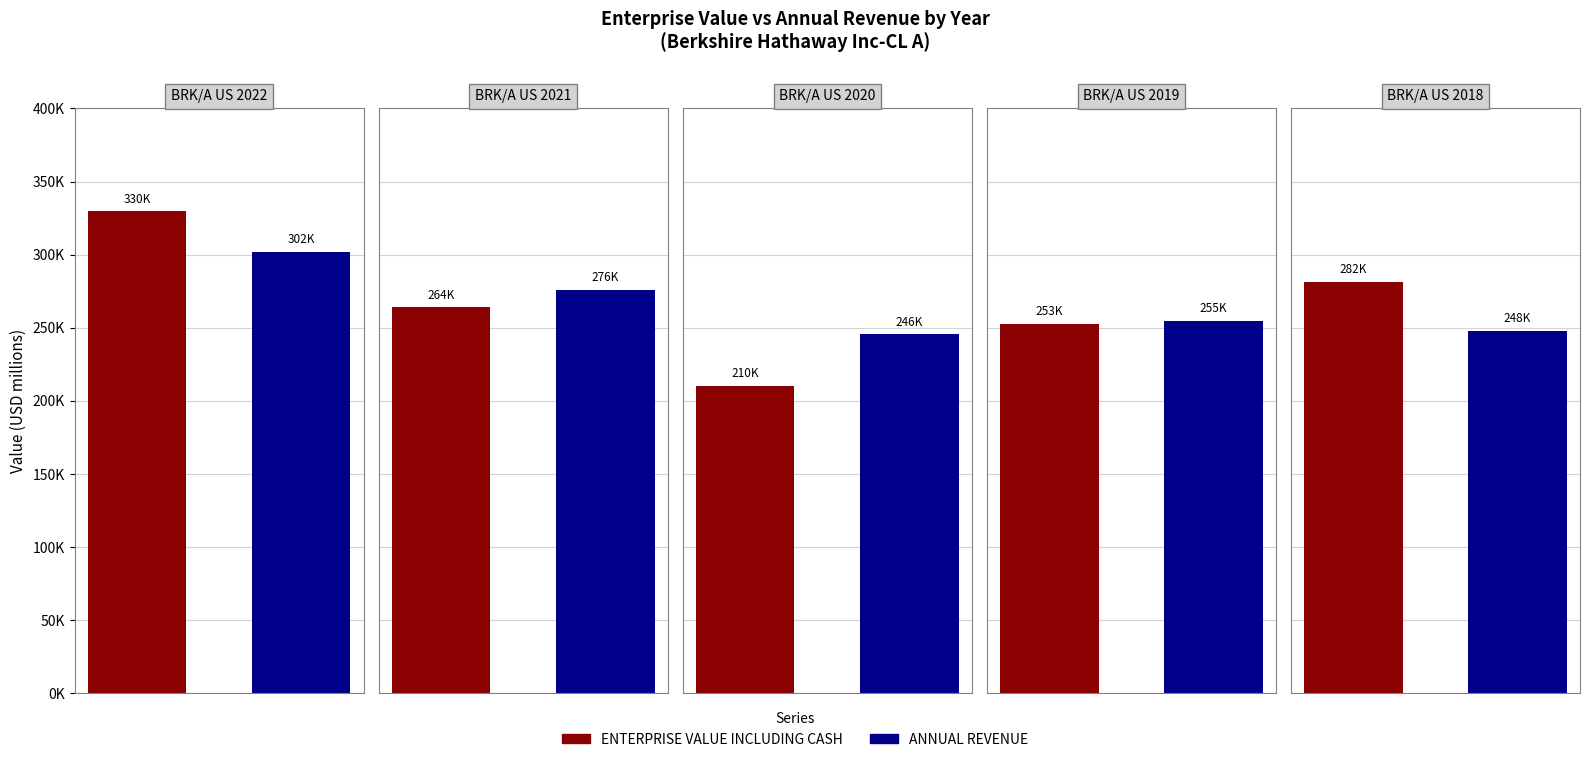

What is the approximate value of ANNUAL REVENUE at BRK/A US 2022?

302089.0